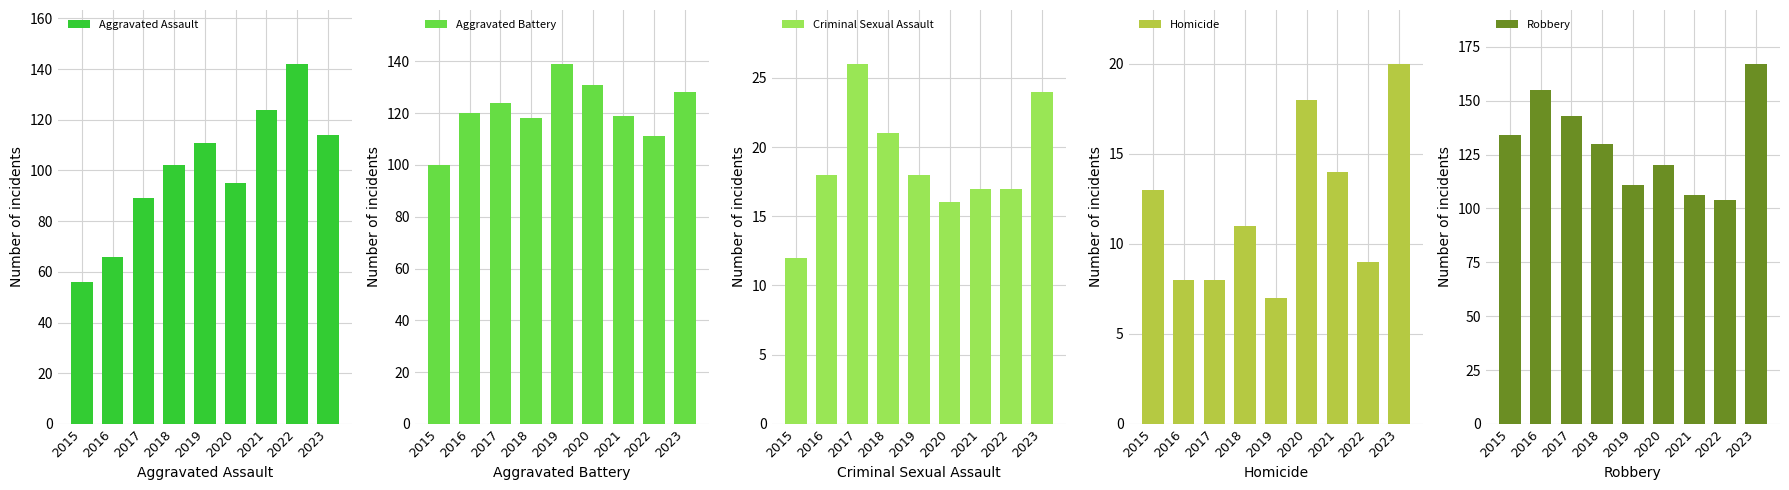

Which category has the lowest value in the Robbery series?

2022